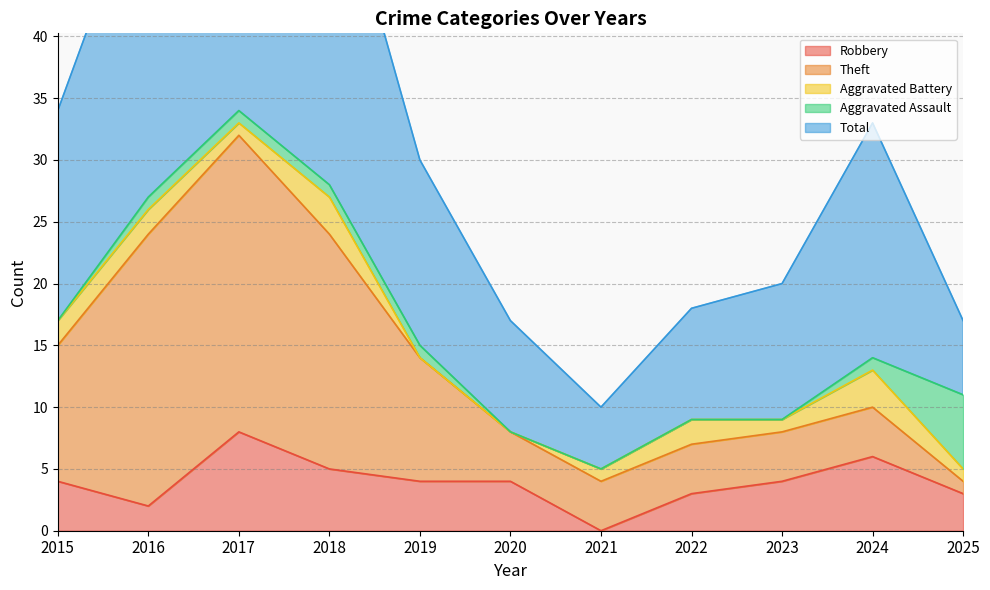

Which category has the lowest value across all series?

2021